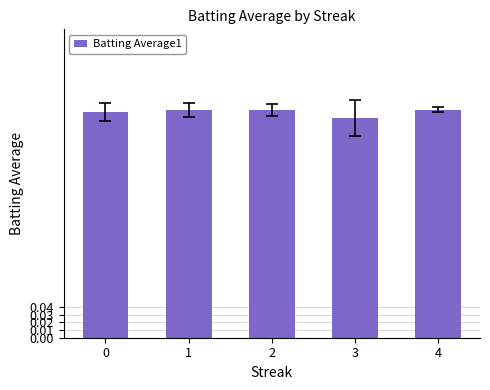

How many data points does each series have?

5